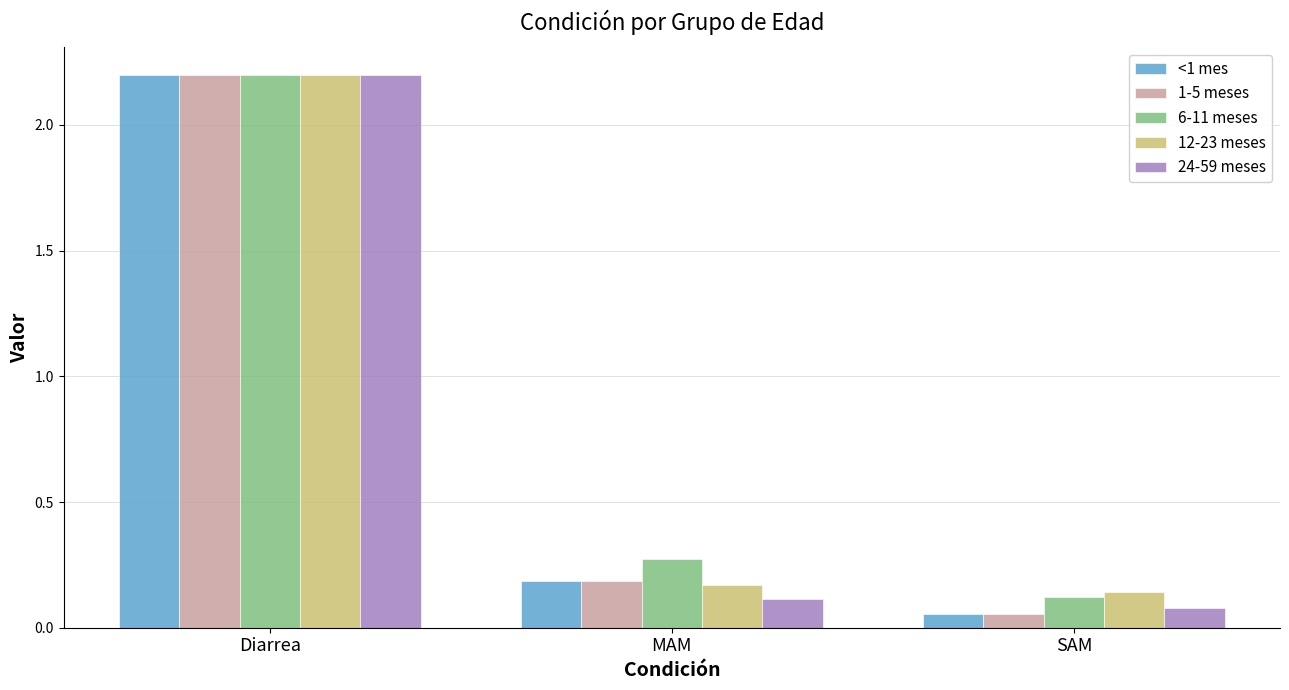

At which category is the sum across all series the highest?

Diarrea